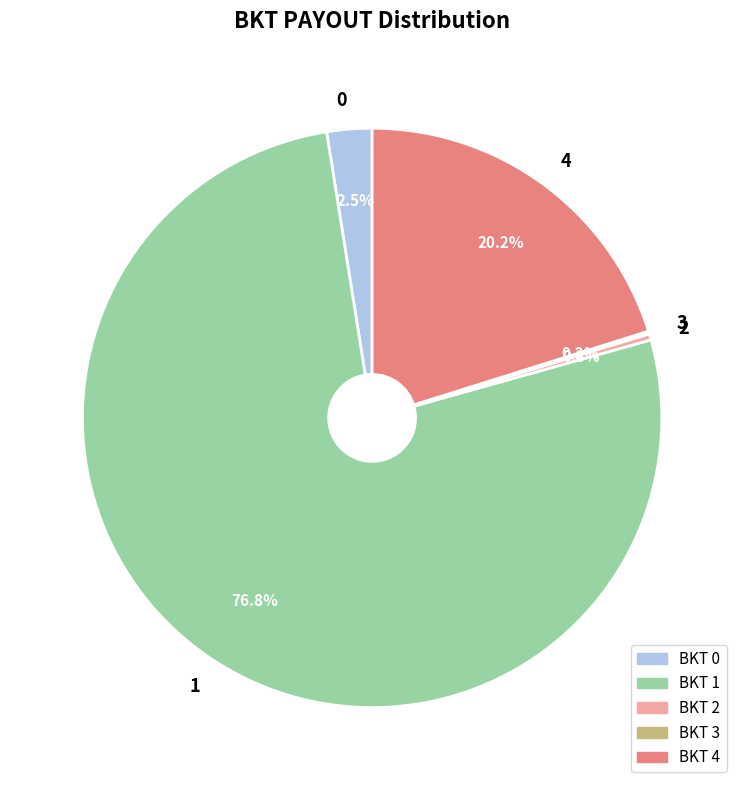

What is the largest slice in the pie chart?

1